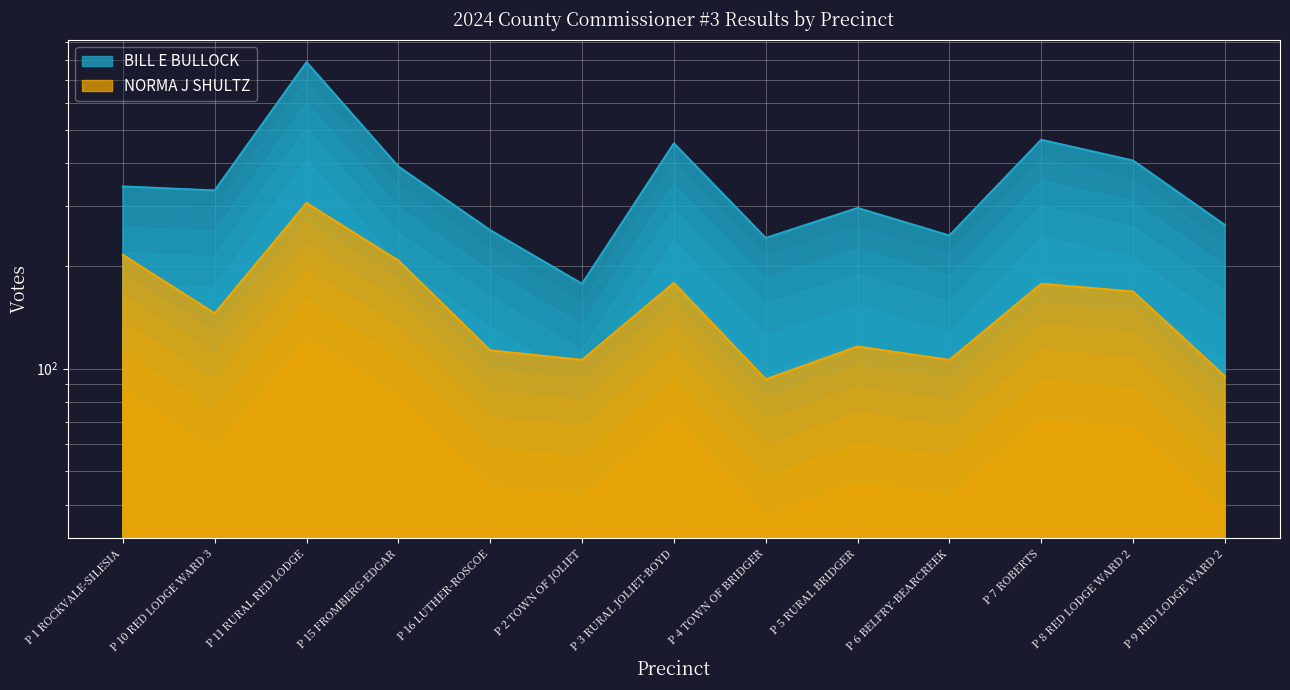

Rank the series at P 6 BELFRY-BEARCREEK from lowest to highest value.

NORMA J SHULTZ, BILL E BULLOCK